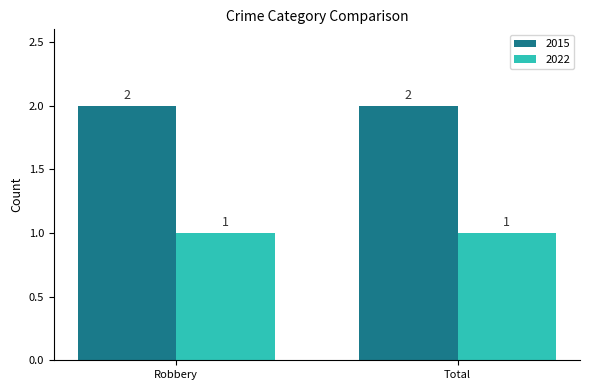

The 2015 series shows 2 at Total. True or false?

True